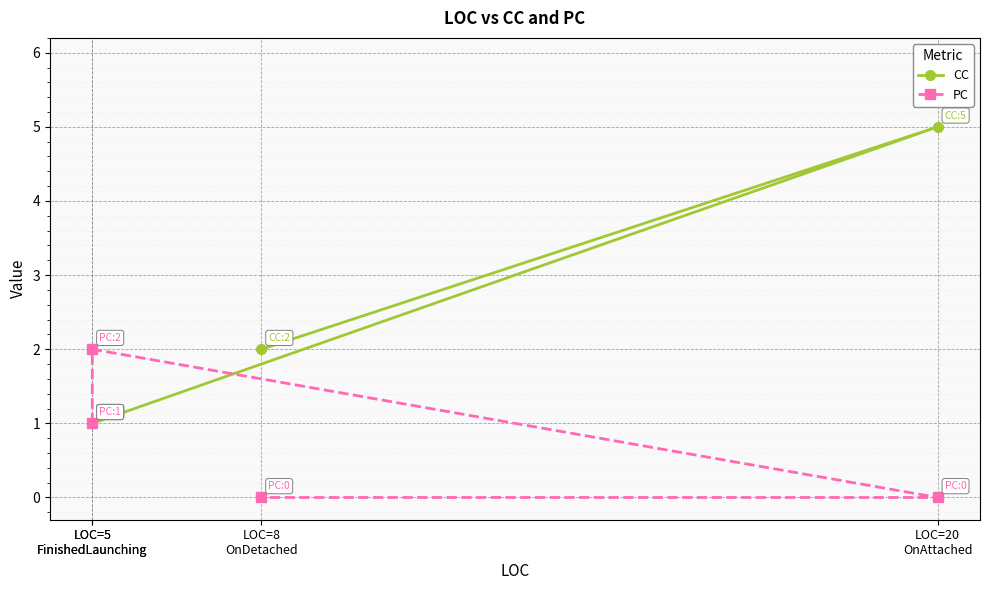

How many lines are shown in the chart?

2